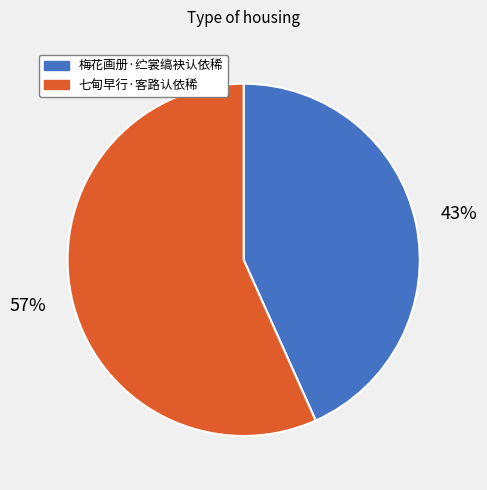

Do 七甸早行·客路认依稀 and 梅花画册·纻裳缟袂认依稀 together represent more than half of the pie?

Yes